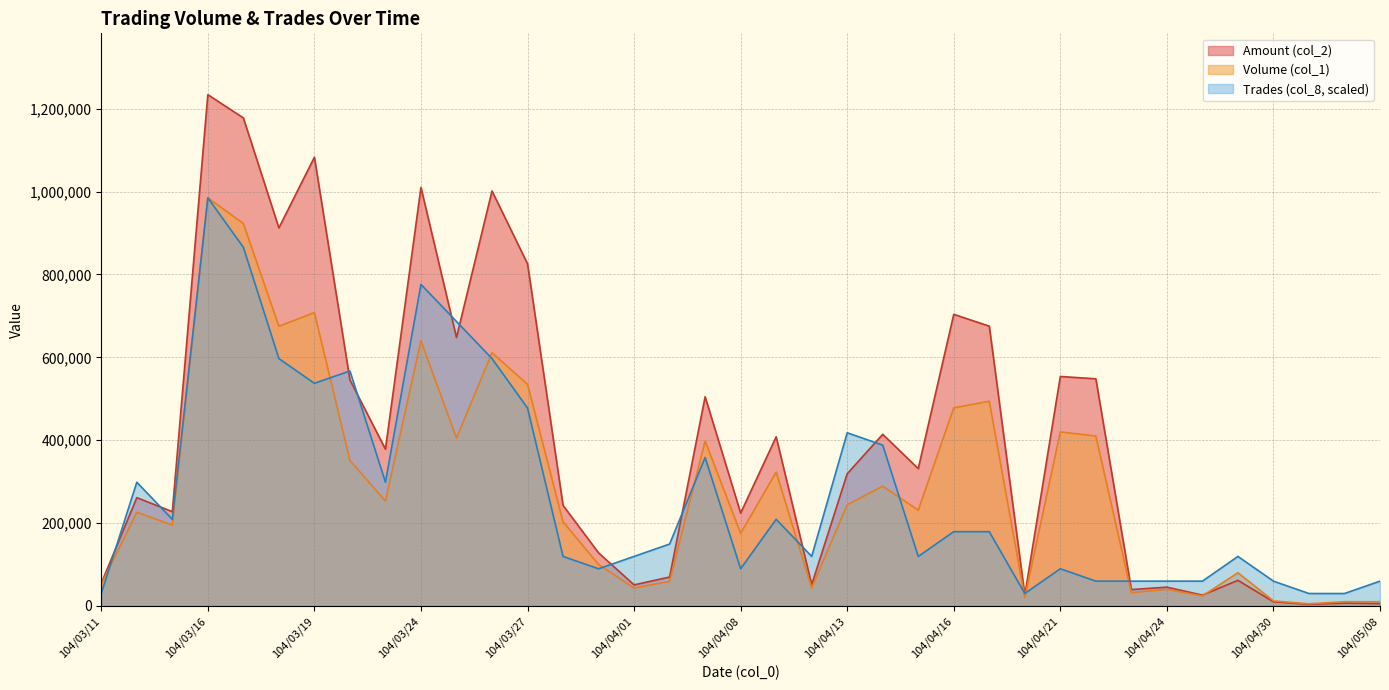

What is the label of the 15th point from the left?

104/03/31